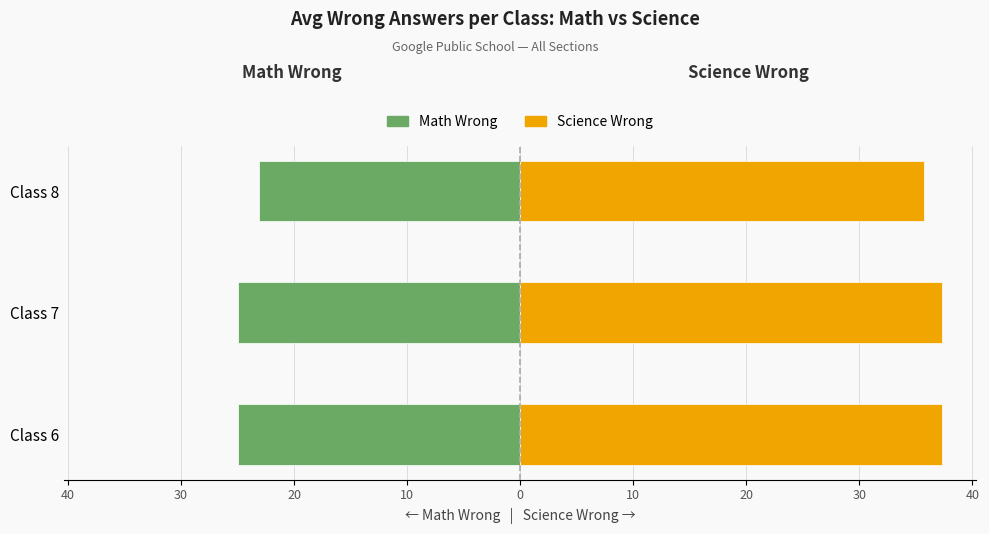

What is the average value of the Math Wrong series?

-24.3